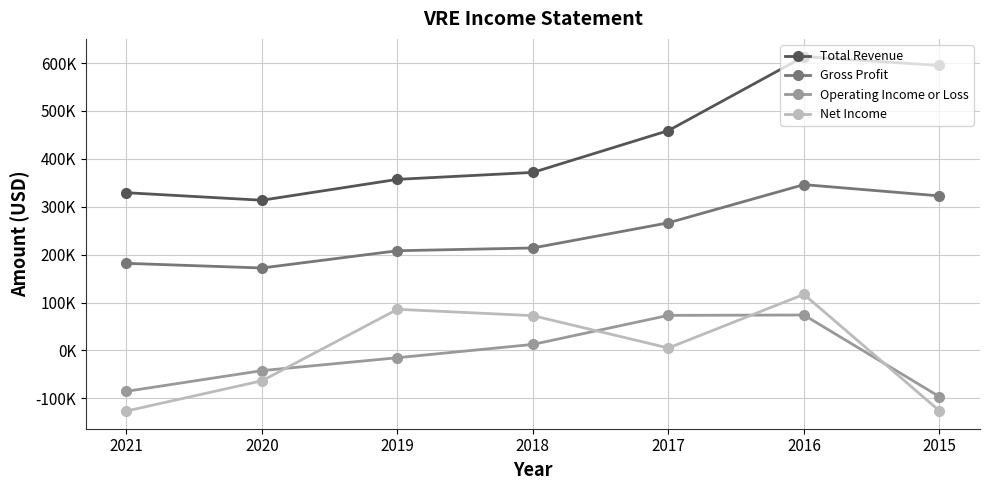

Is it true that Gross Profit equals 214000 at 2018?

True